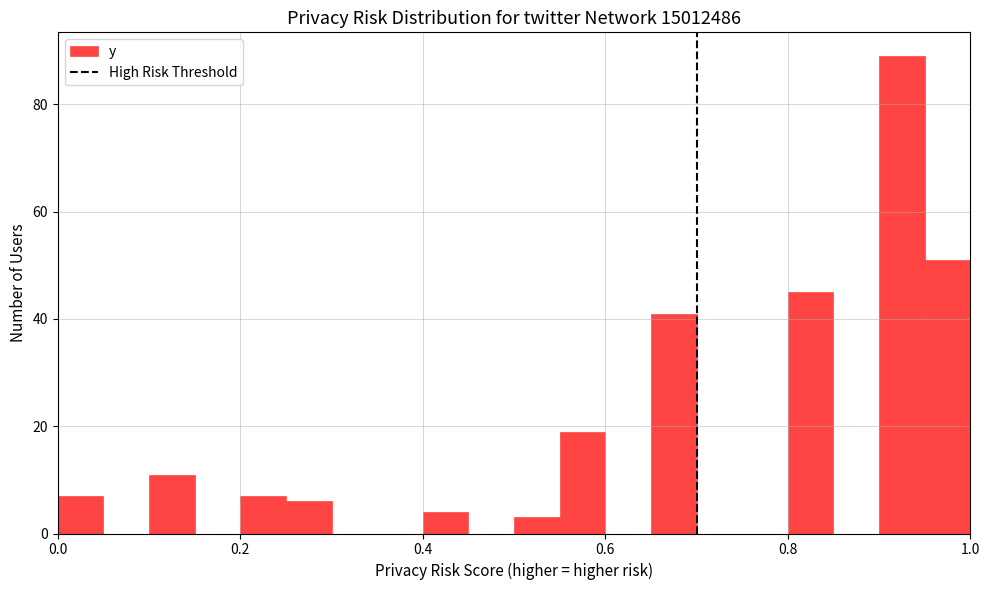

Read against the x-axis, roughly where is the centre of the tallest bar?

0.92